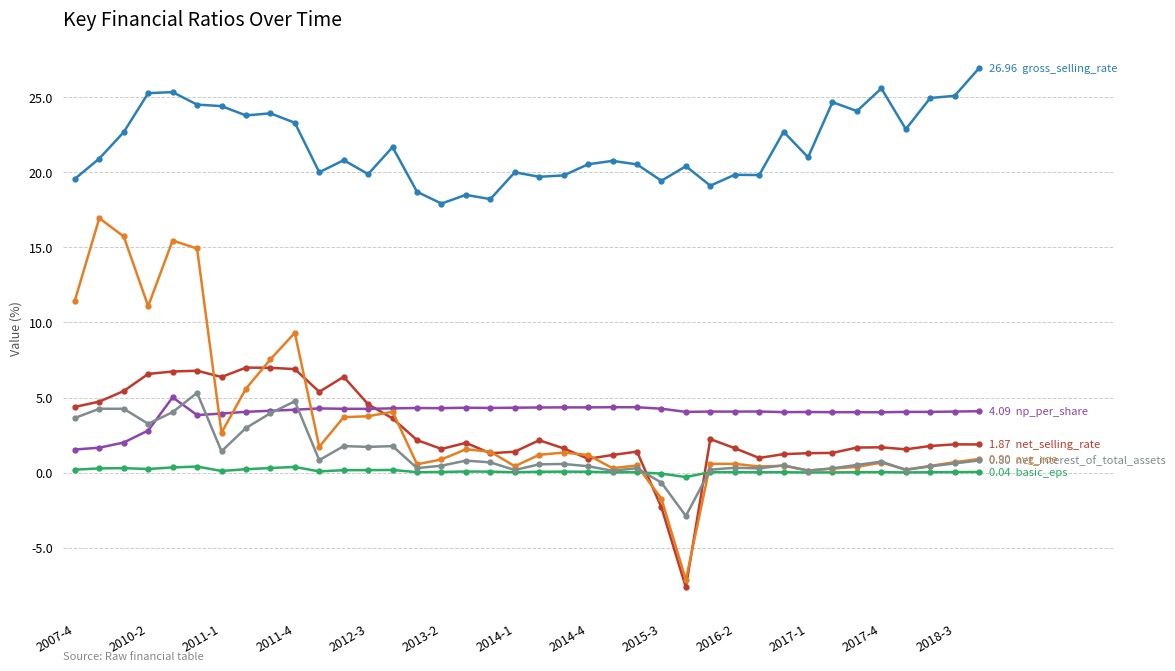

Does the chart display data point markers on the line(s)?

Yes